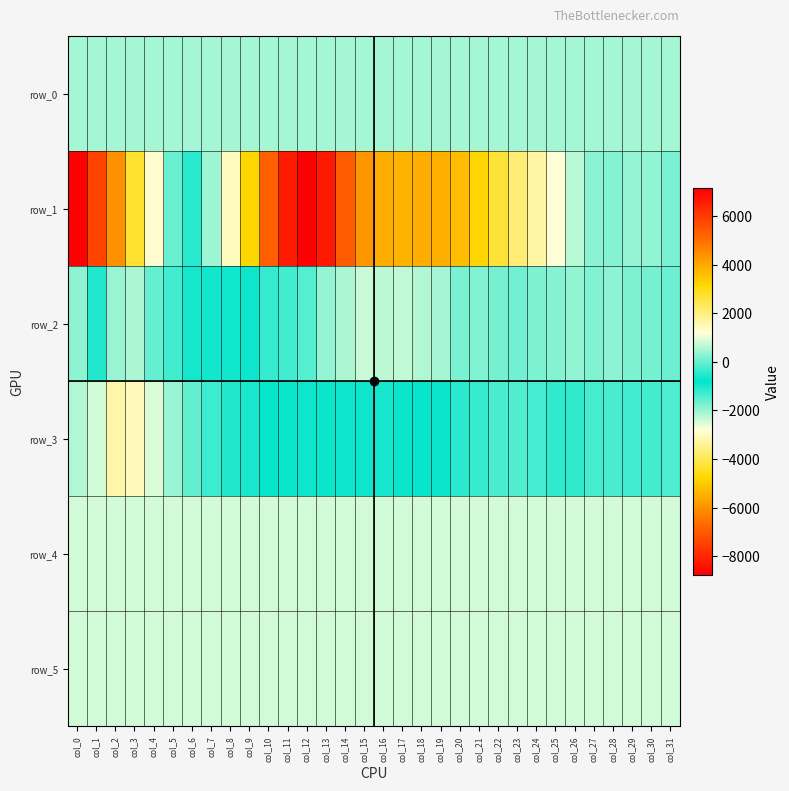

Which series has the largest range (max minus min)?

row_1